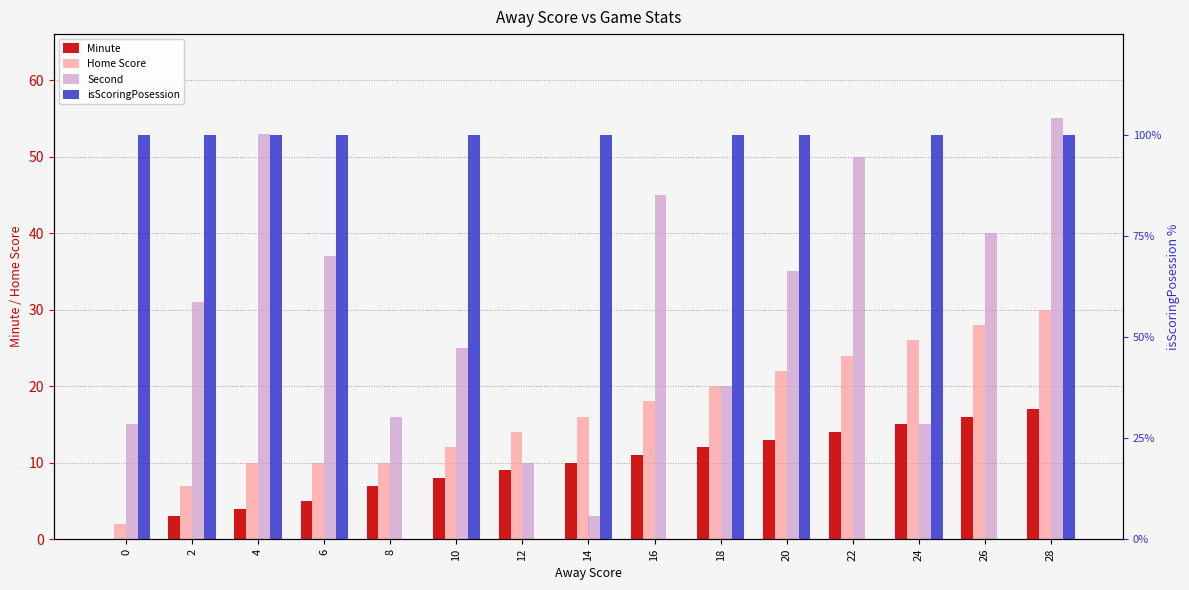

Which has a higher value, 16 or 12?

16